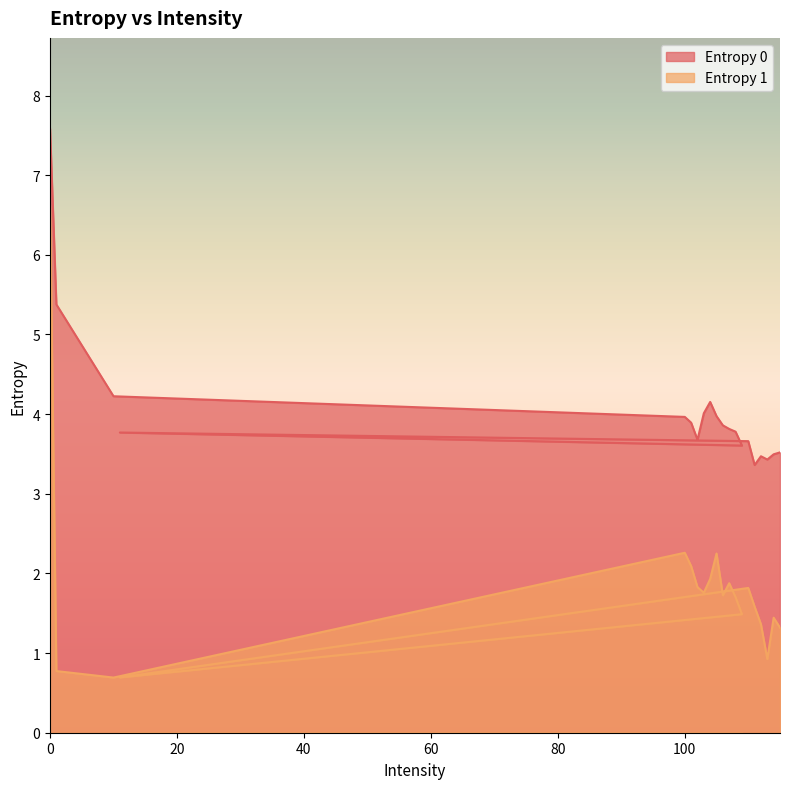

The value of Entropy 0 at 0 is 1.7. True or false?

False